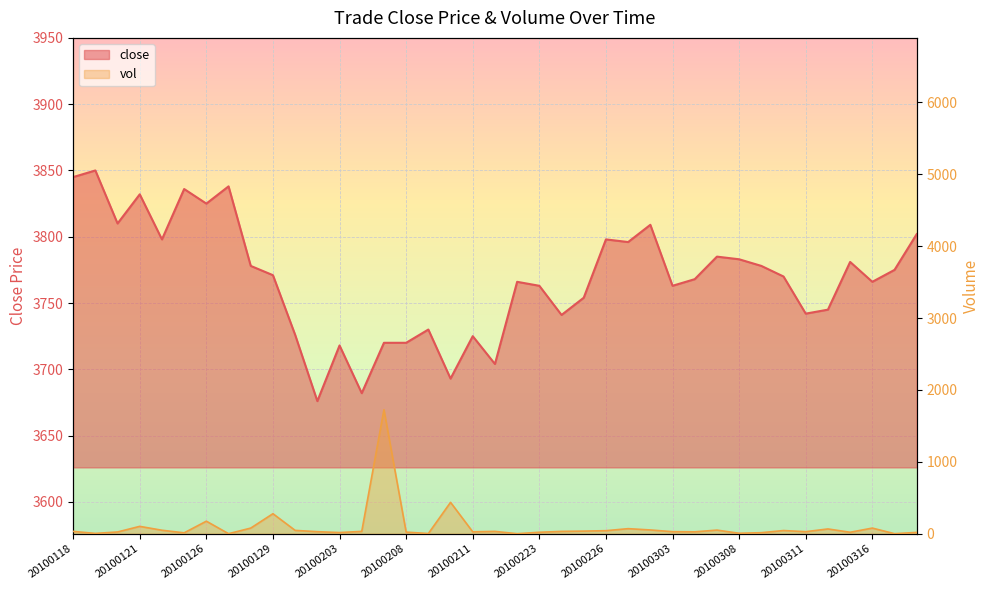

What is the average value?

3768